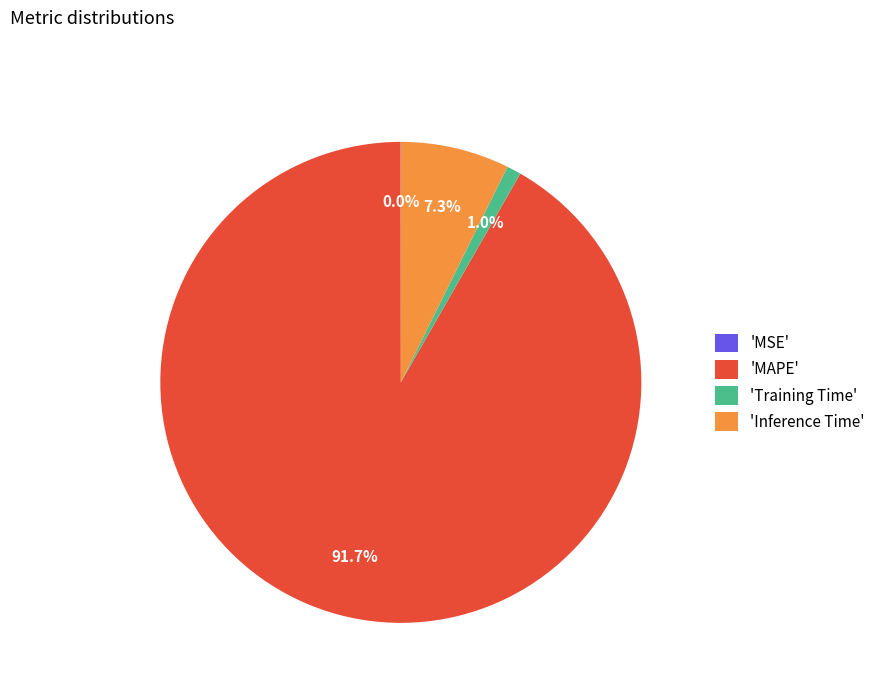

What is the majority slice?

'MAPE'